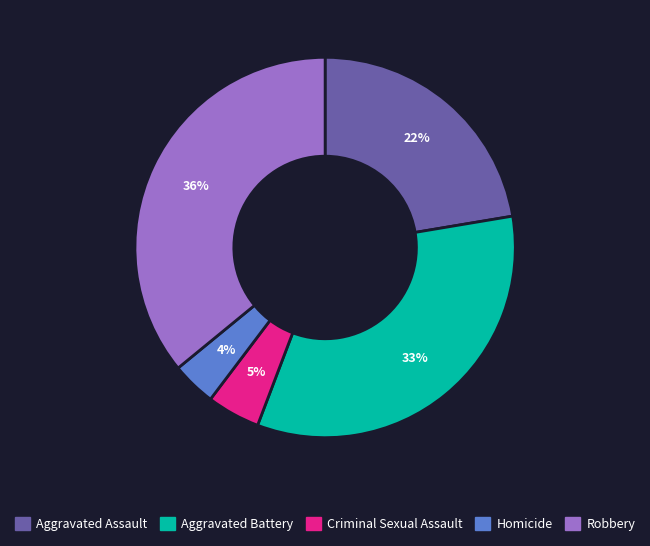

Which slice is the smallest?

Homicide